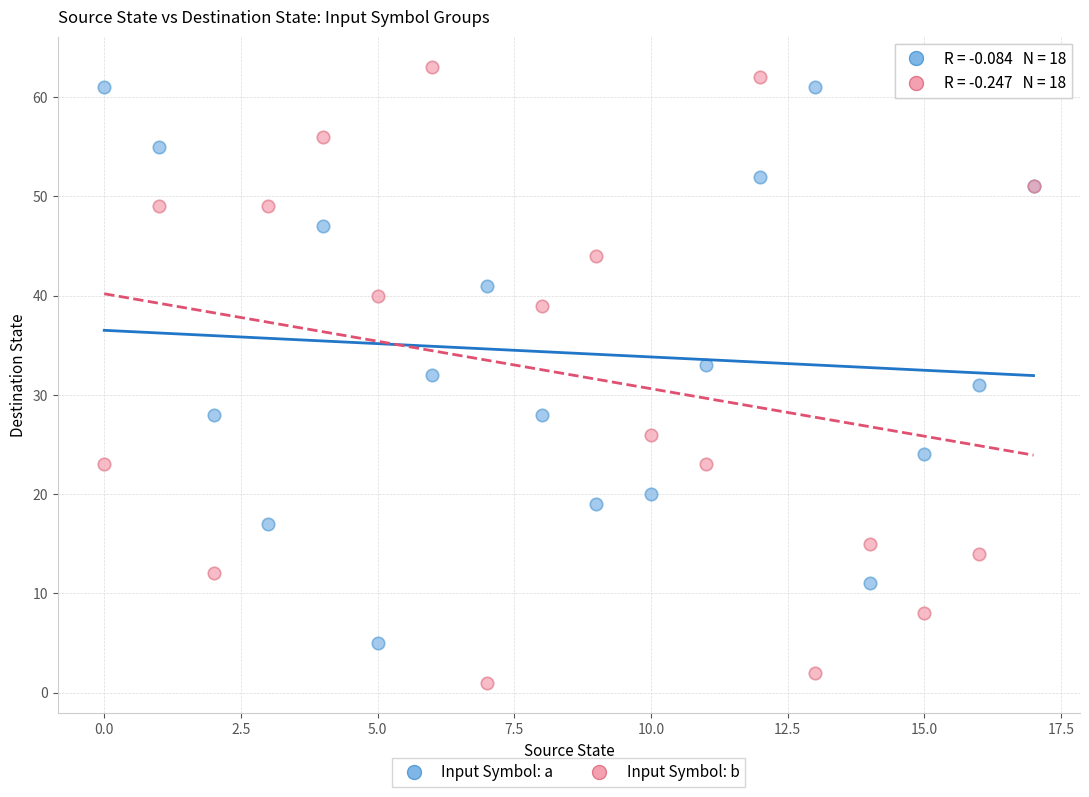

Which series has the largest Y range (max minus min)?

Input Symbol: b